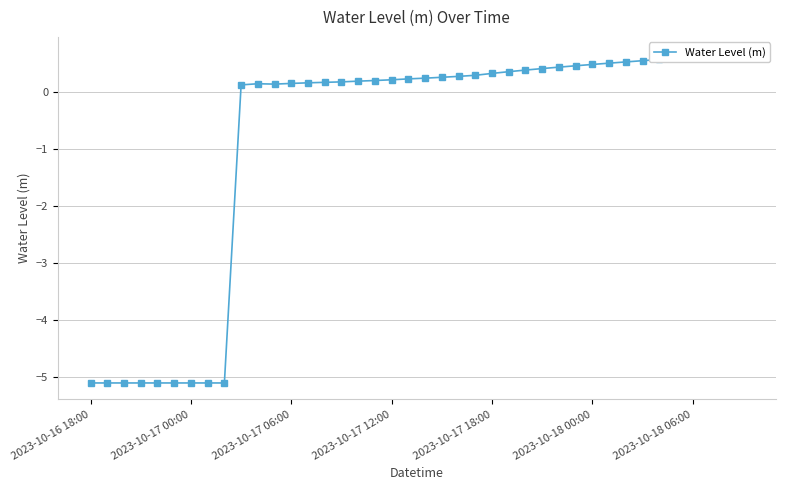

What is the difference between the values at 28 and 2023-10-18 06:00?

5.5